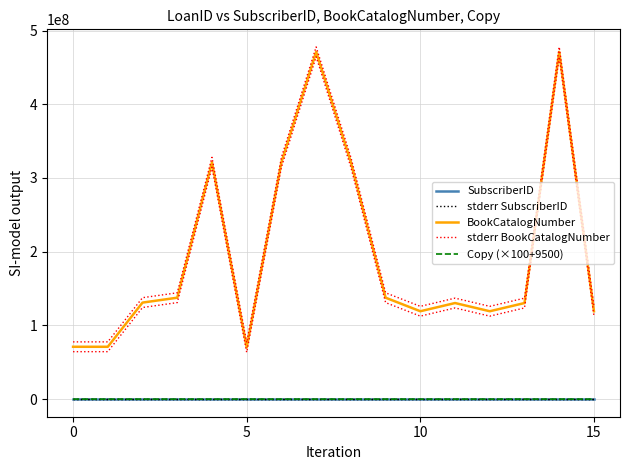

What is the approximate value of SubscriberID at 15?

905.0